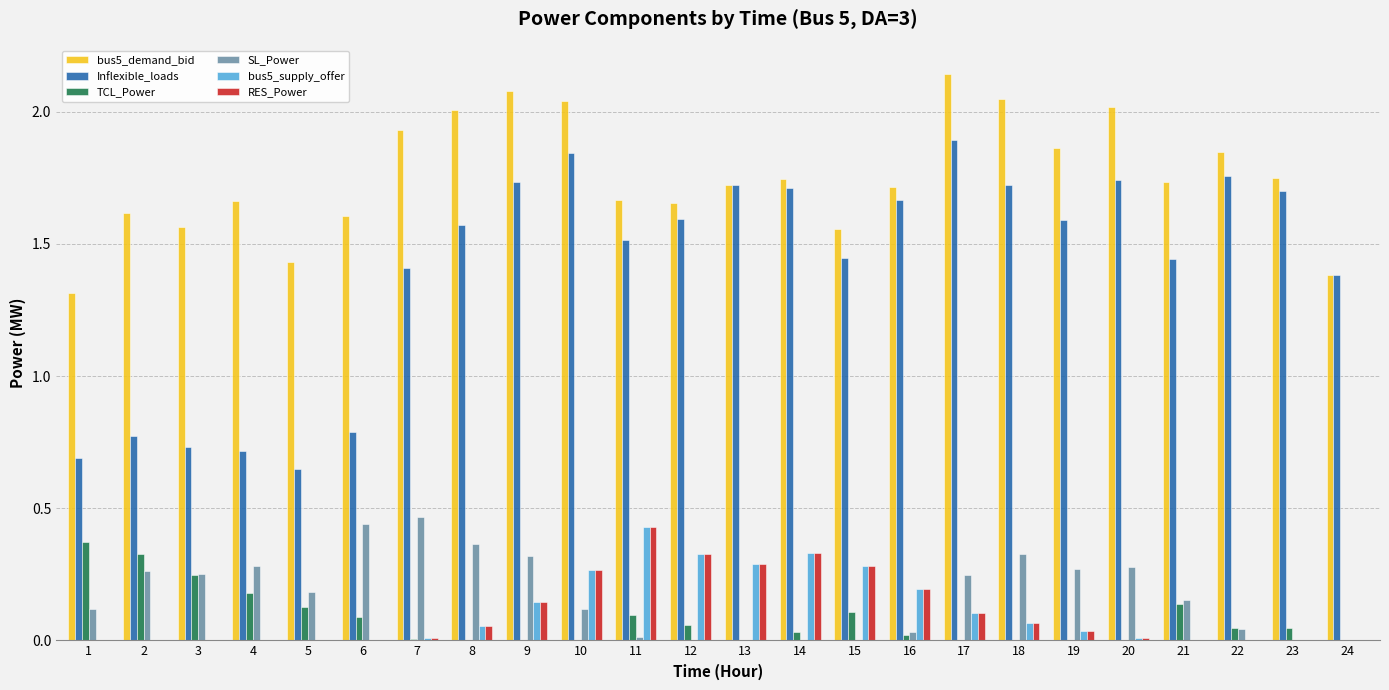

What is the sum of all bus5_supply_offer values?

2.5